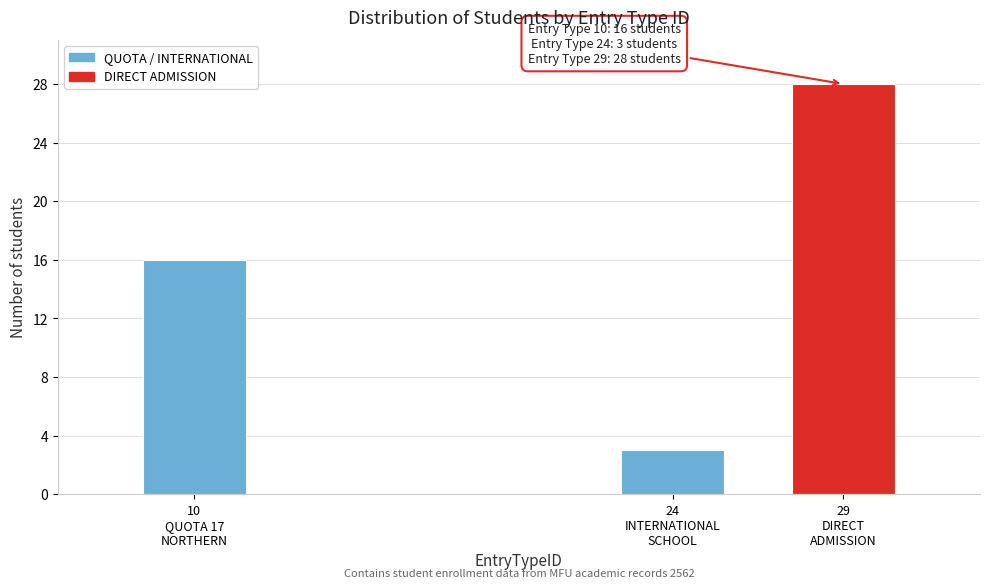

Reading left to right, what are all the values shown in this chart?

16	3	28